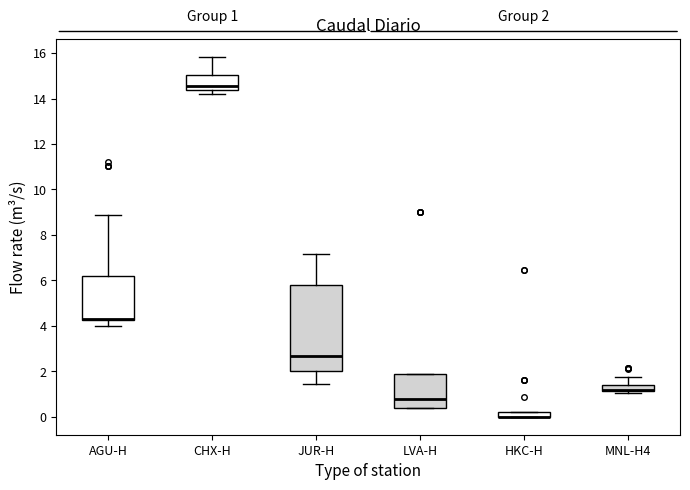

Comparing the boxes themselves (not the whiskers), which one is the tallest?

JUR-H